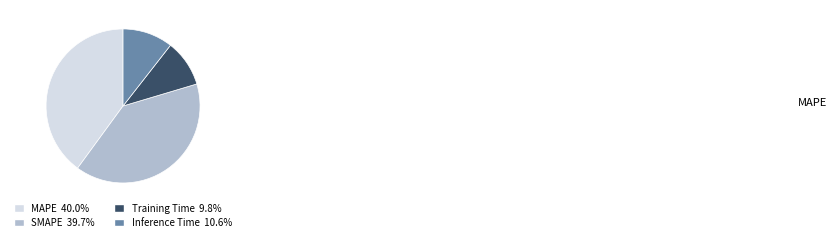

Does MAPE account for over 50% of the chart?

No